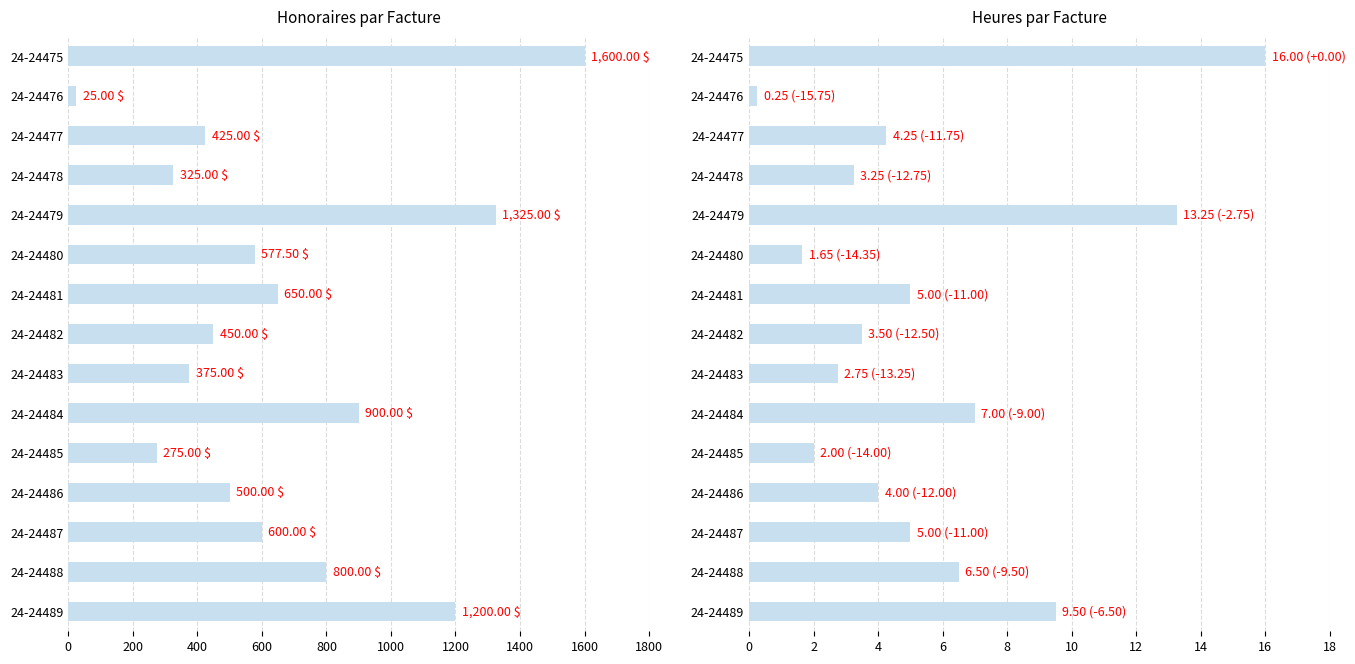

Which series has the largest total across all categories?

Honoraires